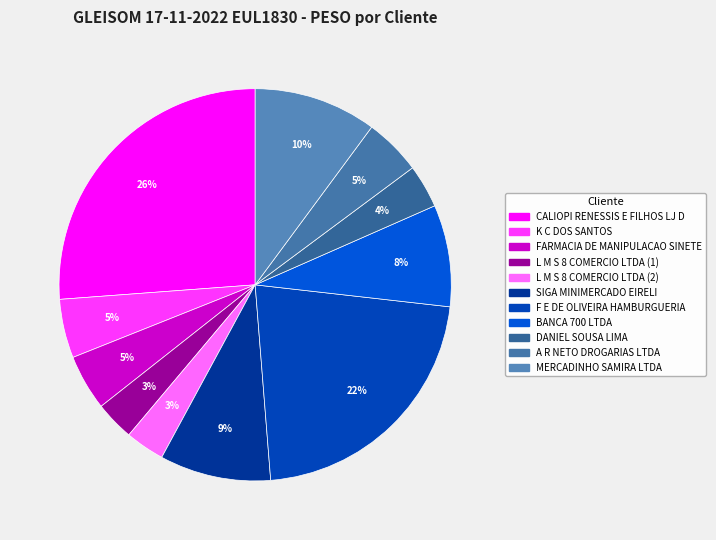

True or false: FARMACIA DE MANIPULACAO SINETE accounts for 1% of the total.

False